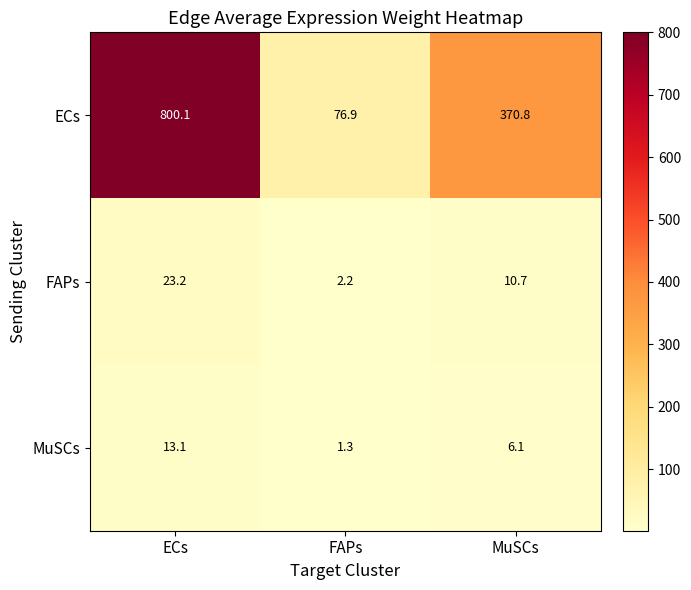

Is it true that FAPs equals 23.2 at ECs?

True